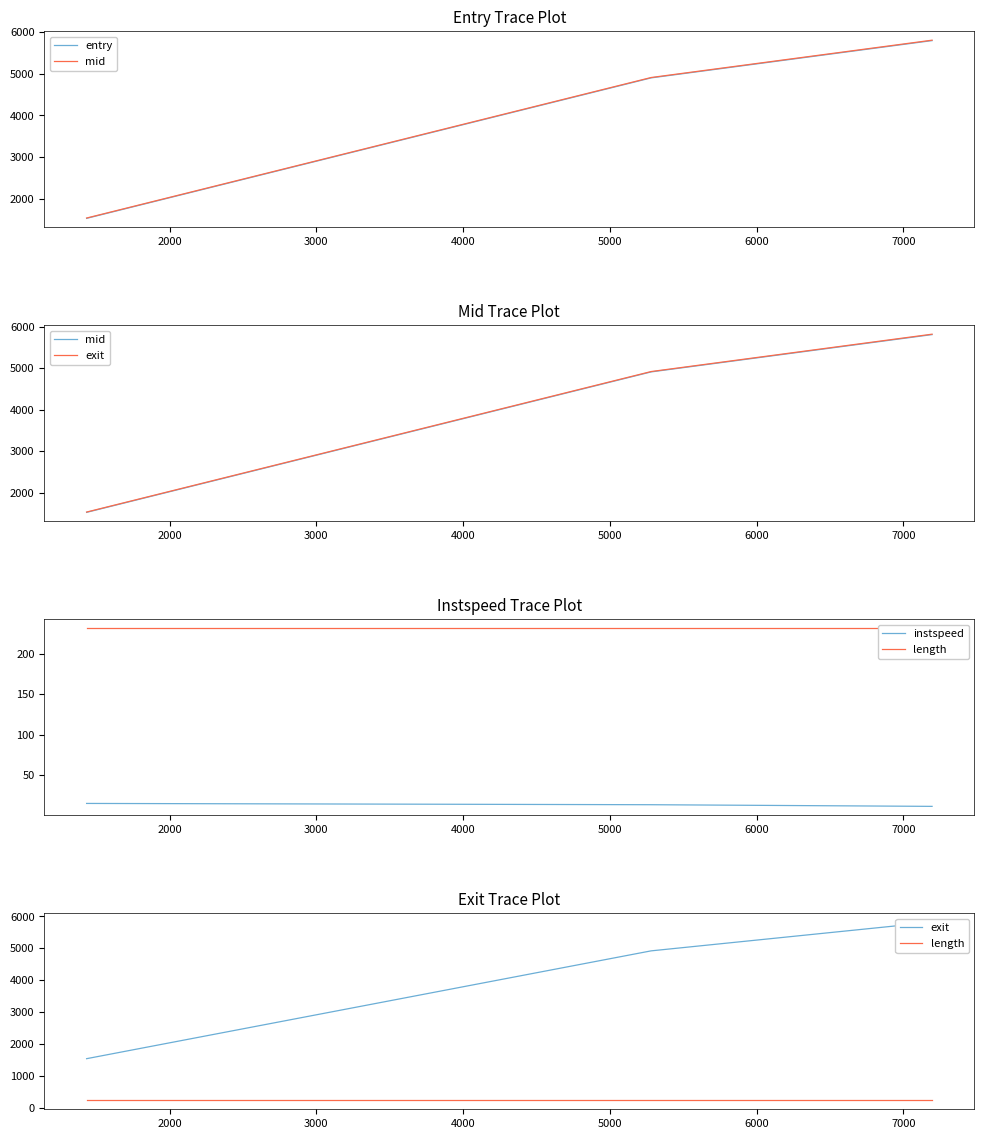

What is the minimum value for instspeed?

11.1